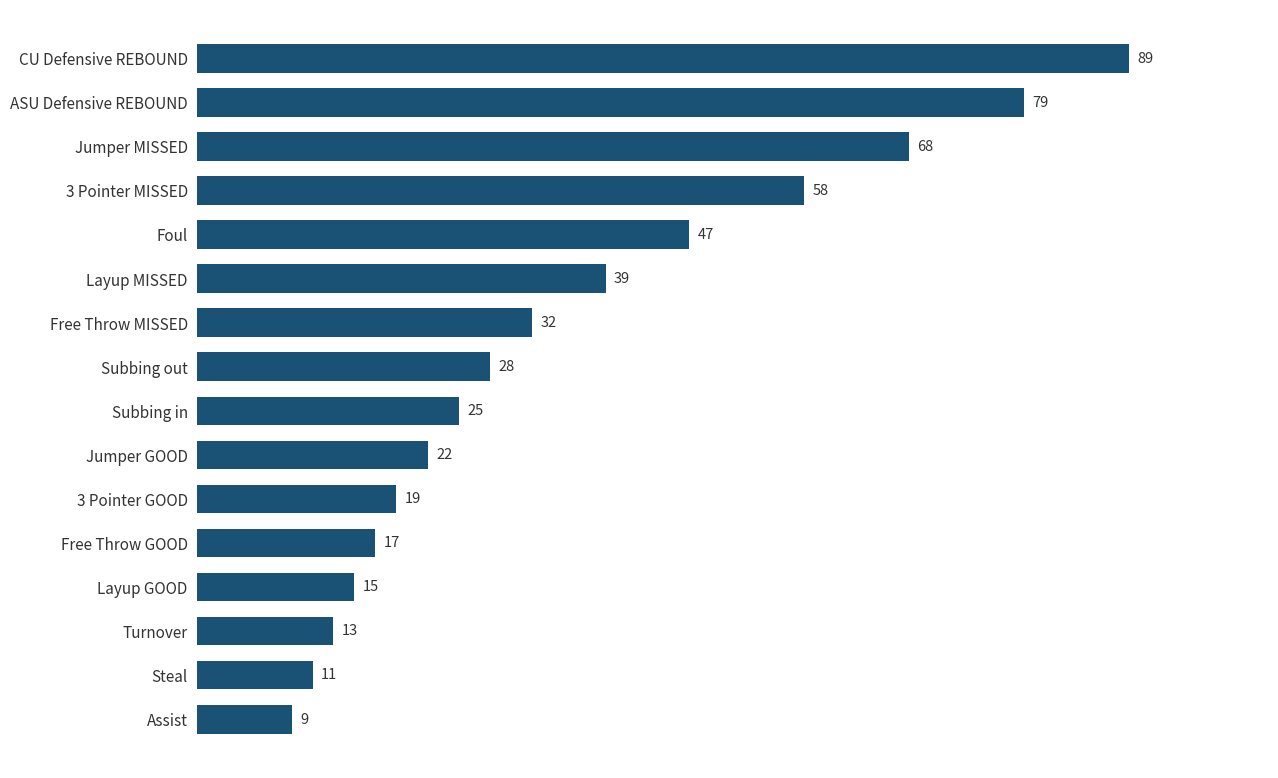

List the labels in order of value, largest first.

CU Defensive REBOUND, ASU Defensive REBOUND, Jumper MISSED, 3 Pointer MISSED, Foul, Layup MISSED, Free Throw MISSED, Subbing out, Subbing in, Jumper GOOD, 3 Pointer GOOD, Free Throw GOOD, Layup GOOD, Turnover, Steal, Assist